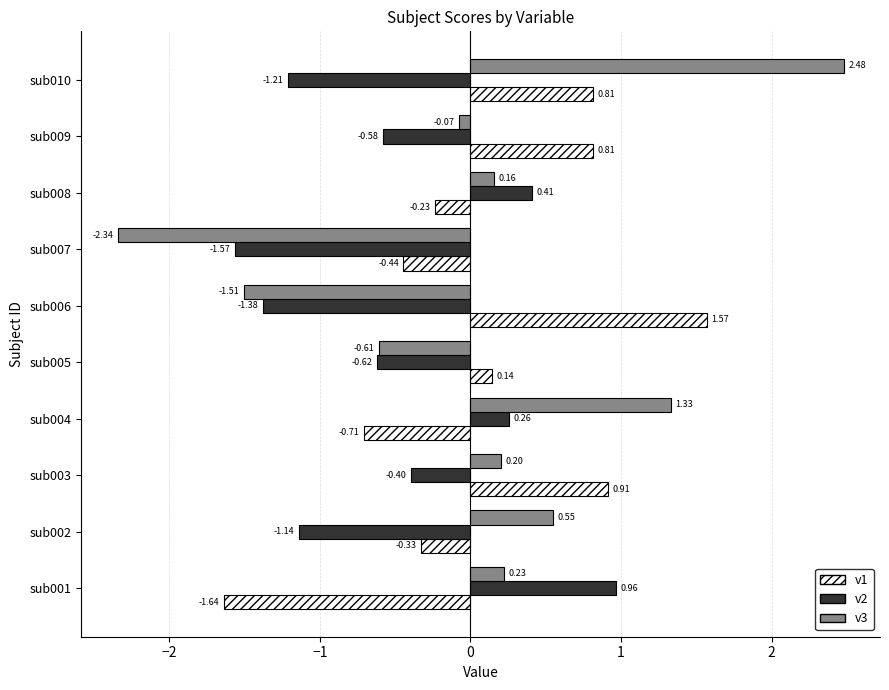

At how many categories does at least one series exceed 0?

9